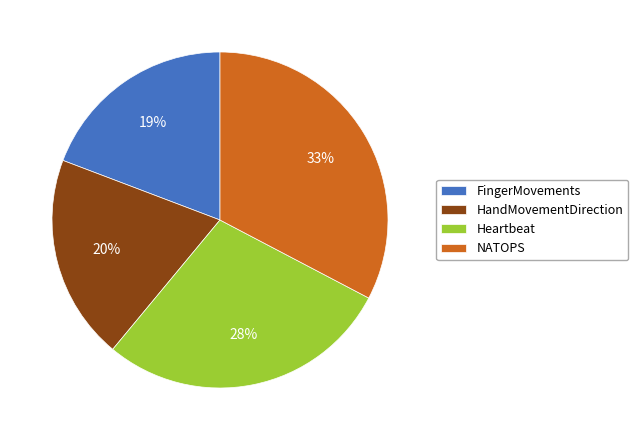

To the nearest percent, what is the combined percentage of FingerMovements and NATOPS?

52%